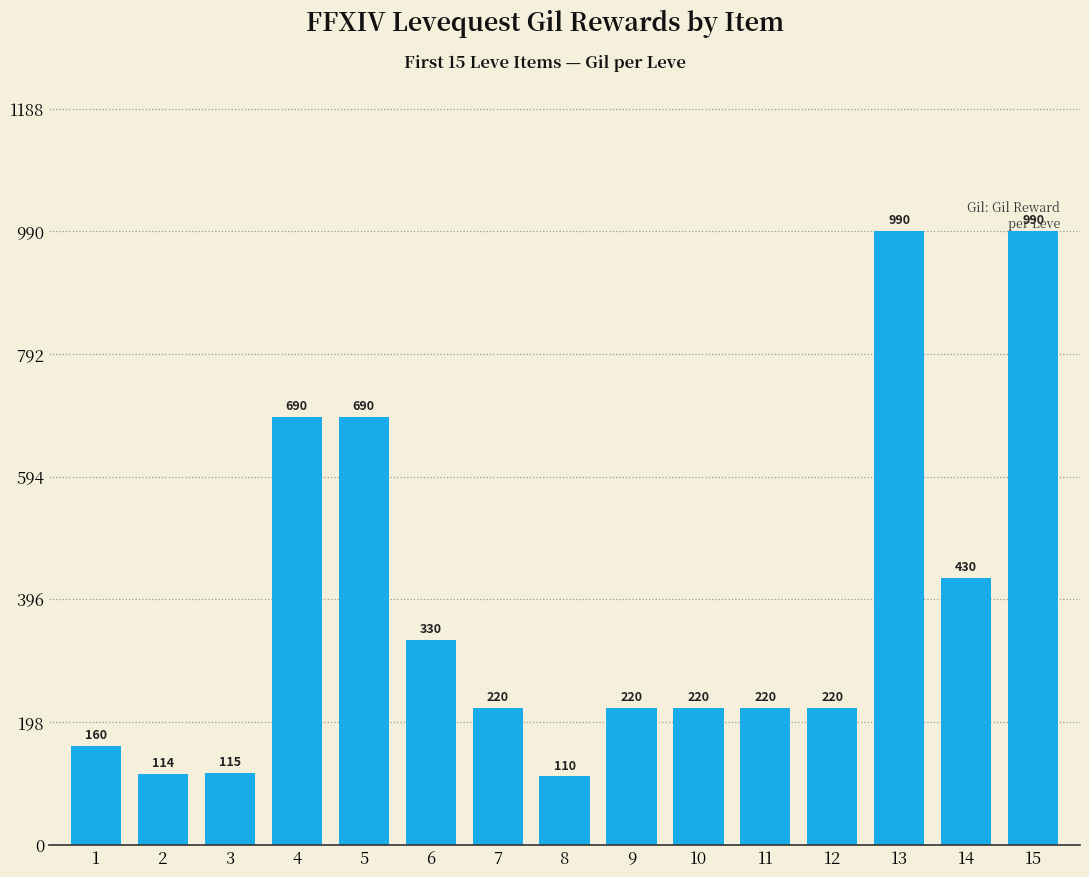

Between 15 and 11, which is larger?

15